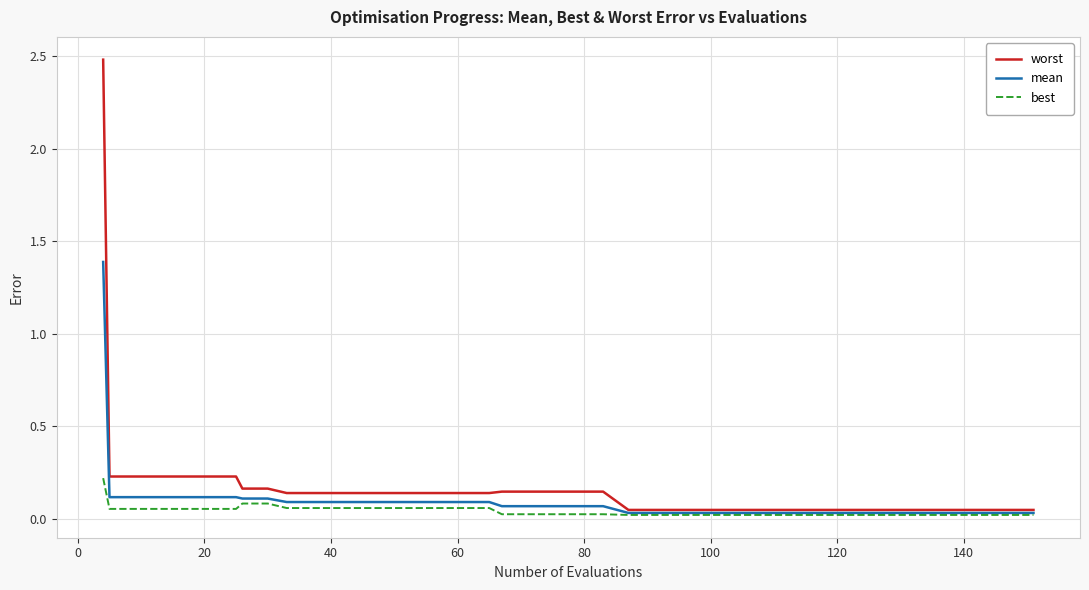

What is the maximum value shown in the chart?

2.5